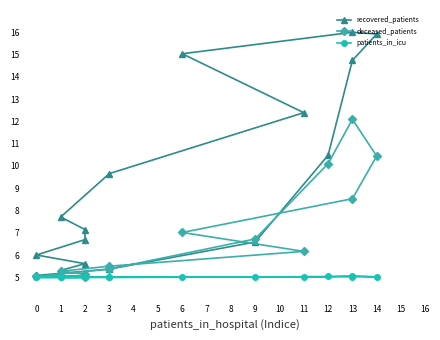

Where does the recovered_patients series first go above 7?

2